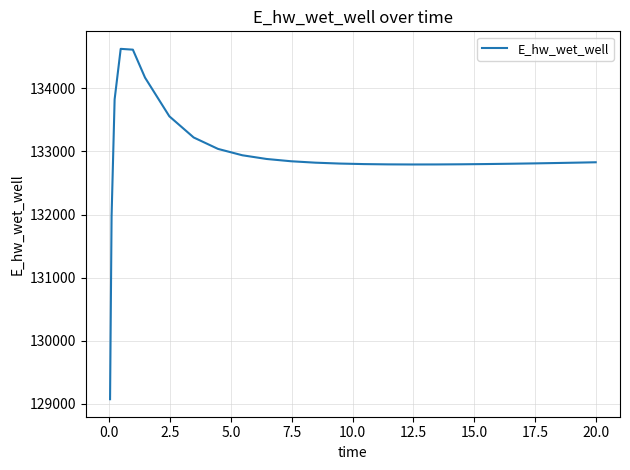

What is the greatest value displayed?

134627.6